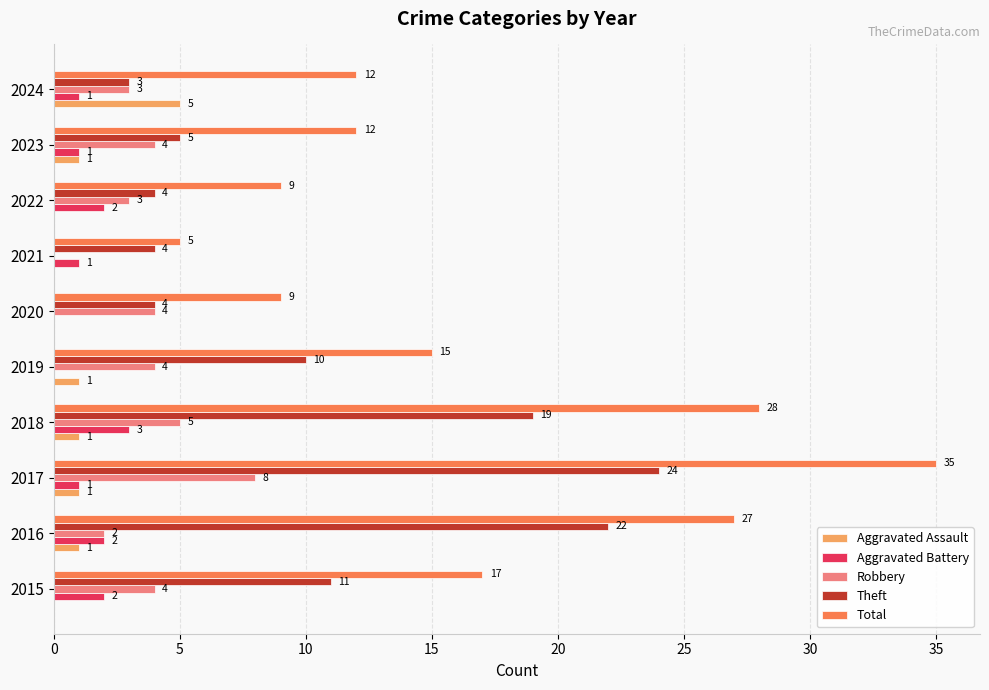

Which series changed the most between 2018 and 2020?

Total